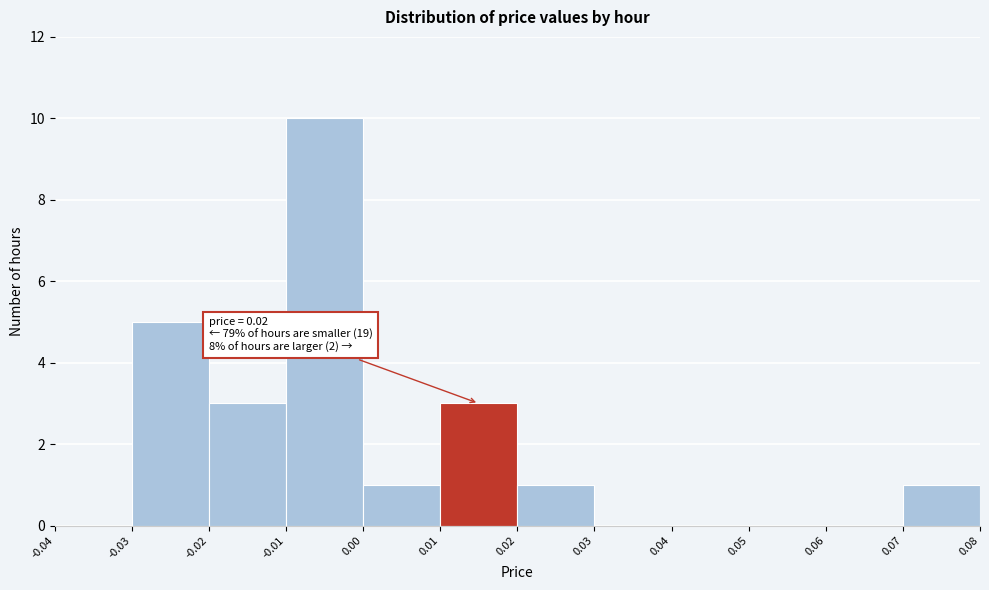

Which range on the x-axis has the tallest bar?

-0.01 to 0.00